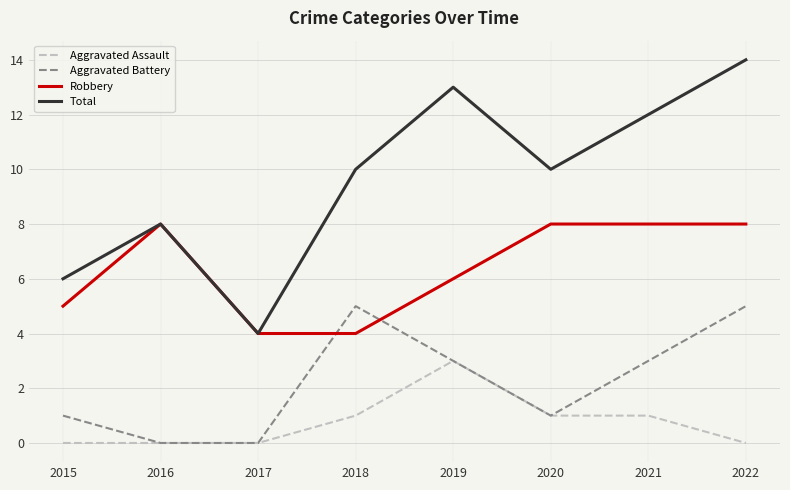

How many Aggravated Assault values are between 0 and 1?

7